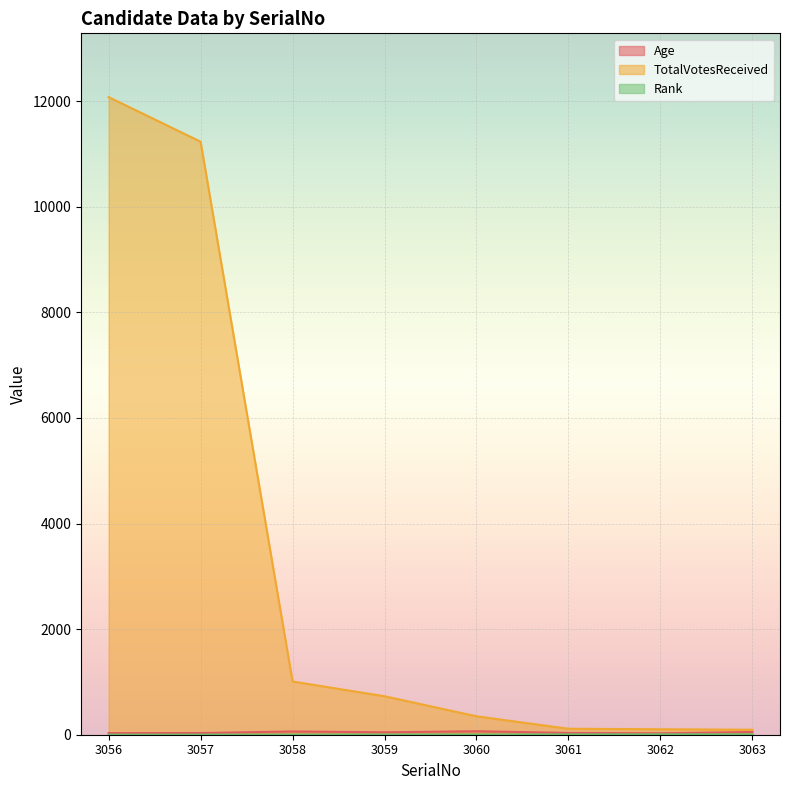

How many lines are shown in the chart?

3